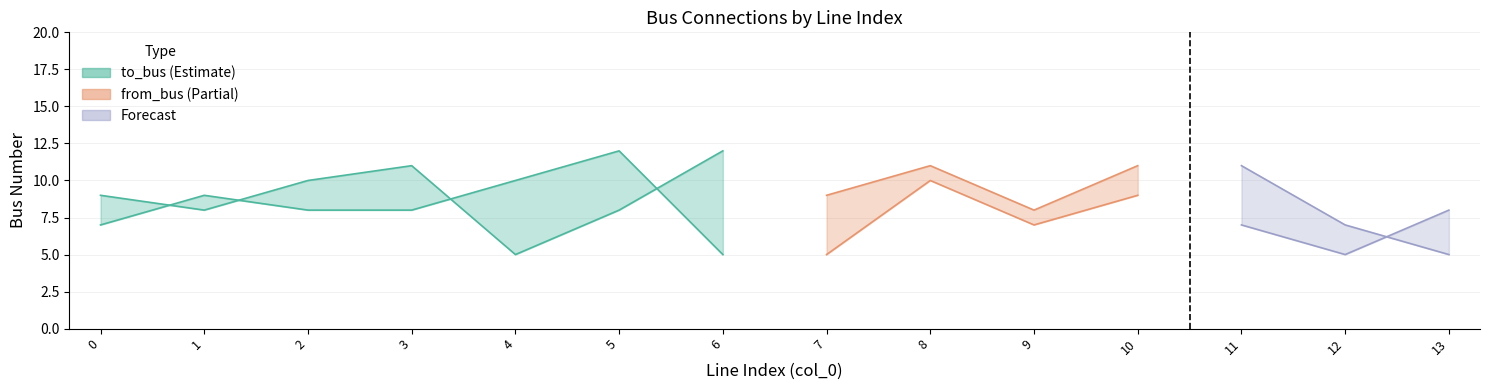

Rank the categories by from_bus value from lowest to highest.

6, 7, 12, 0, 9, 11, 2, 3, 13, 1, 10, 4, 8, 5